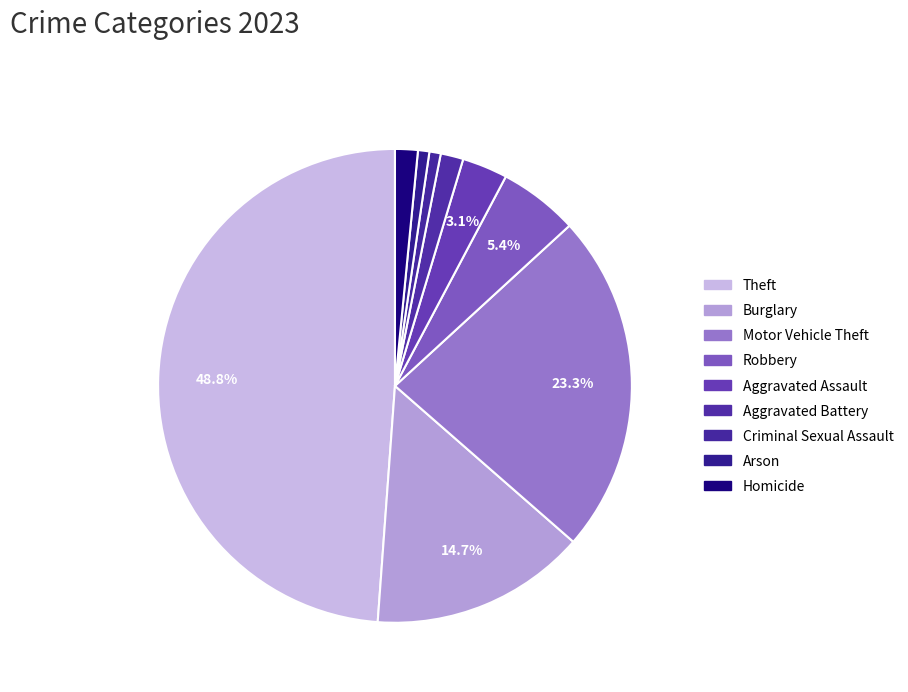

To the nearest percent, what percentage of the pie is Criminal Sexual Assault?

1%